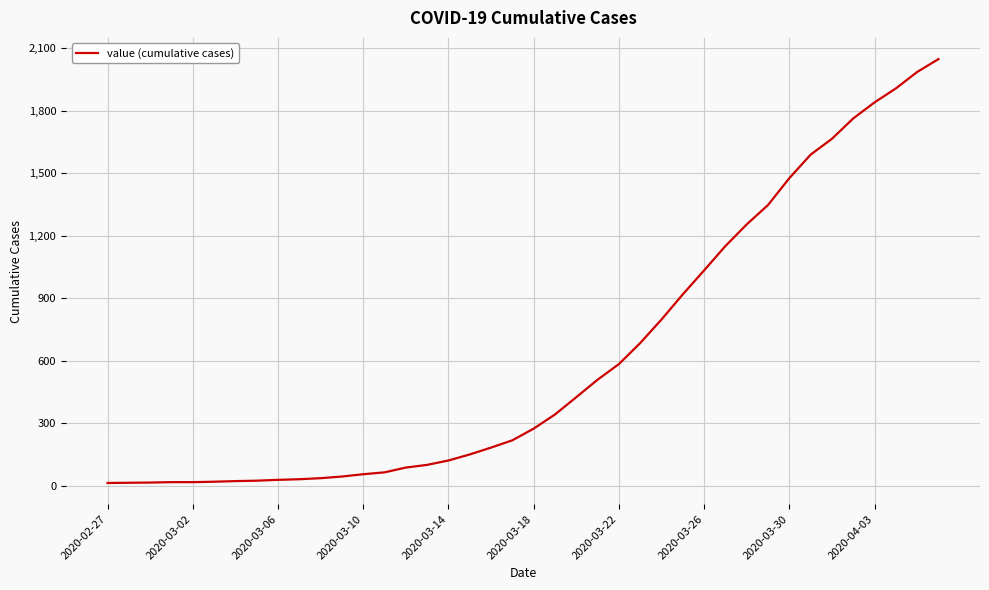

Is this an area chart (filled region under the line)?

No